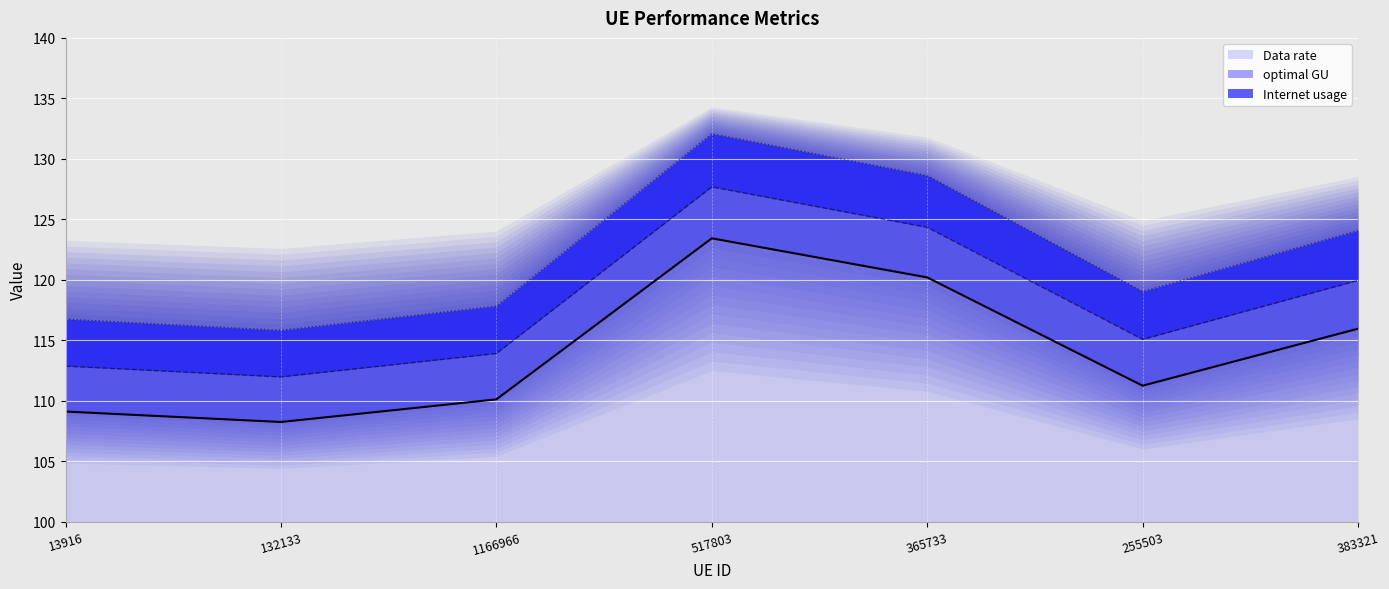

Reading left to right, extract all data points from this chart.

Internet usage: 13916=109.1	132133=108.2	1166966=110.1	517803=123.4	365733=120.2	255503=111.2	383321=115.9
Data rate: 13916=112.9	132133=112.0	1166966=113.9	517803=127.7	365733=124.3	255503=115.1	383321=119.9
optimal GU: 13916=116.7	132133=115.8	1166966=117.8	517803=132.1	365733=128.6	255503=119.0	383321=124.1